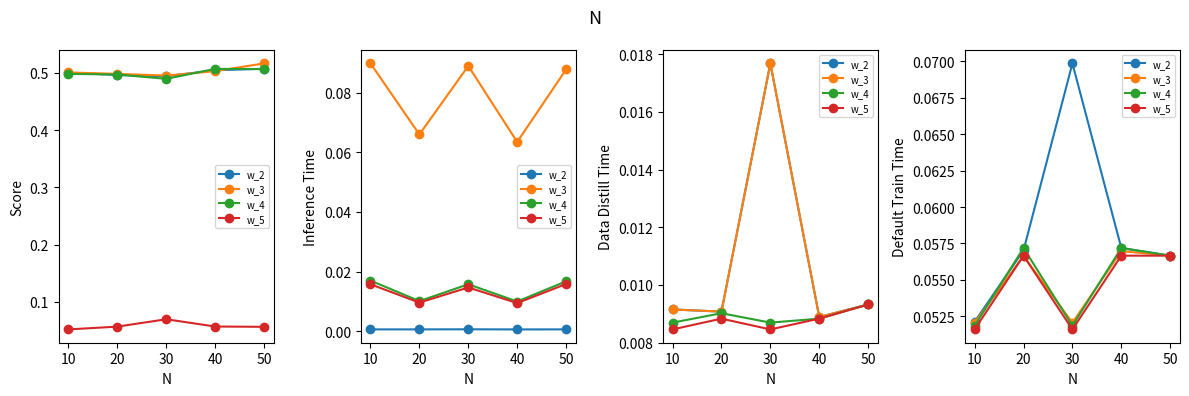

In w_5, how many points are lower than both neighbors (excluding endpoints)?

1